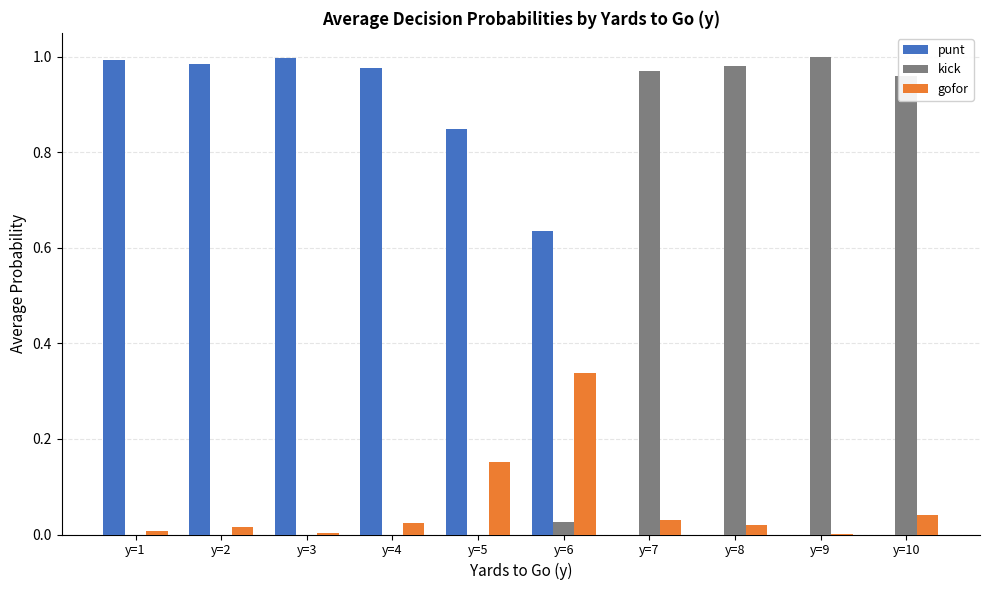

Which series has the largest total across all categories?

punt